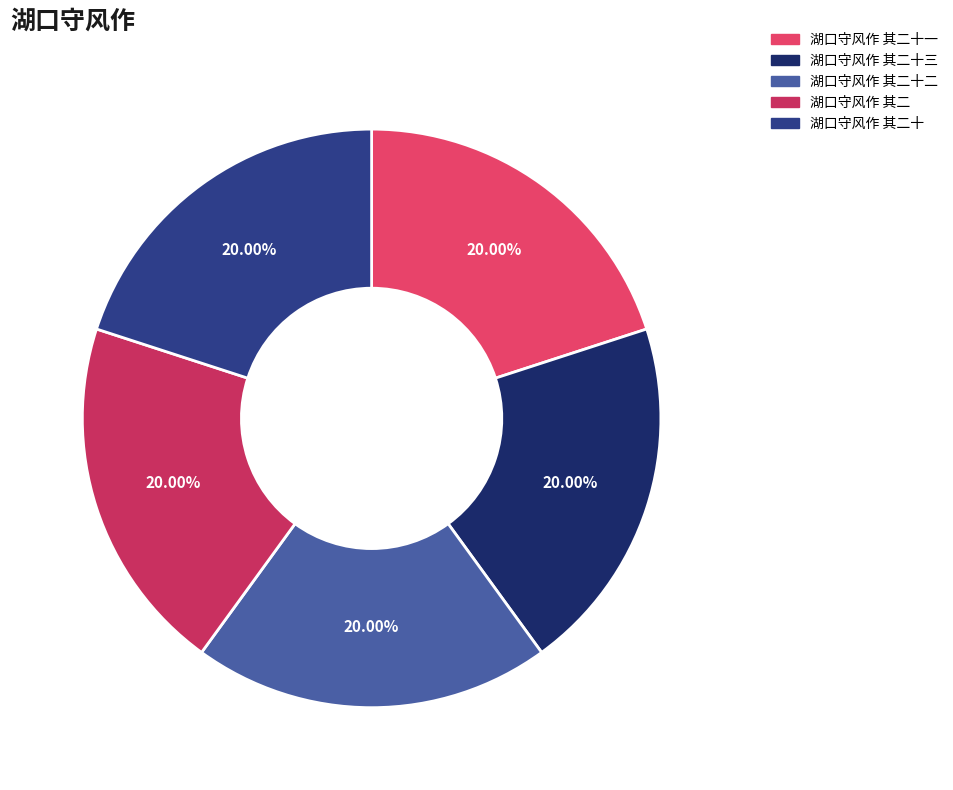

Combined, do 湖口守风作 其二十二 and 湖口守风作 其二 account for over 50%?

No